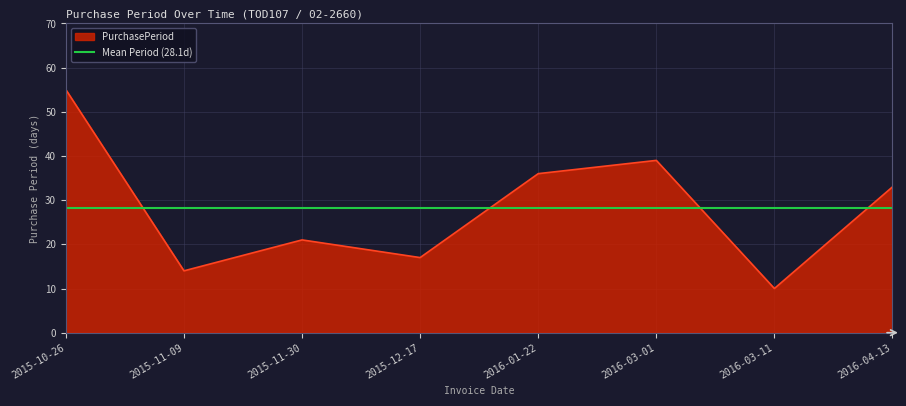

Does the chart display data point markers on the line(s)?

No